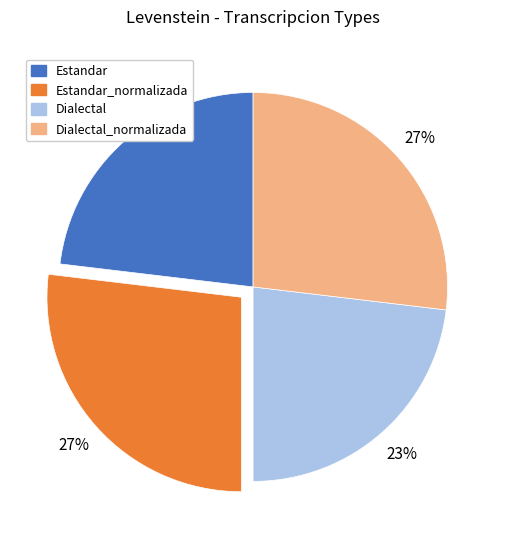

How many slices are in this pie chart?

4